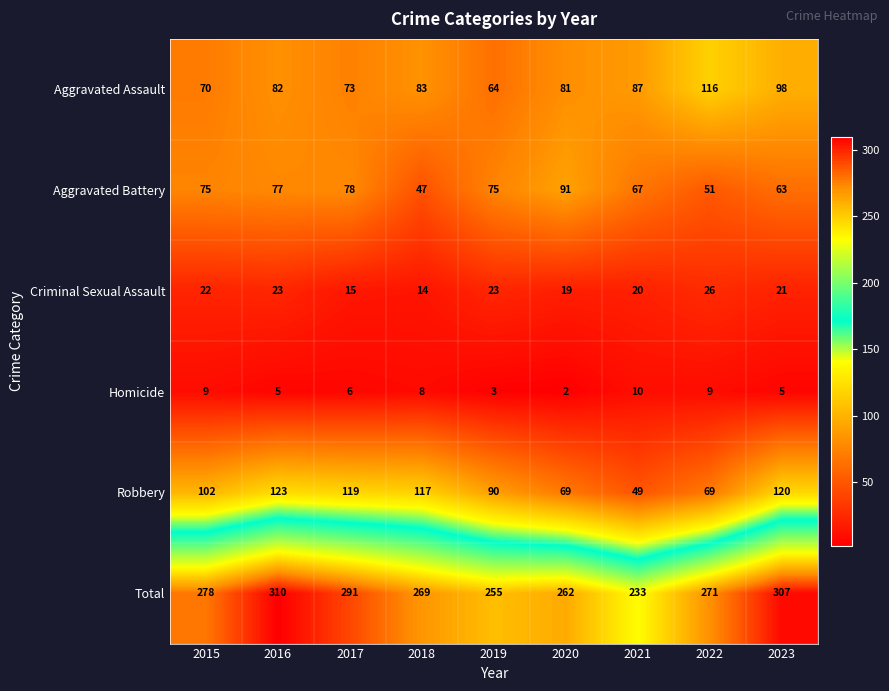

What is the sum of the Aggravated Assault values at 2016 and 2022?

198